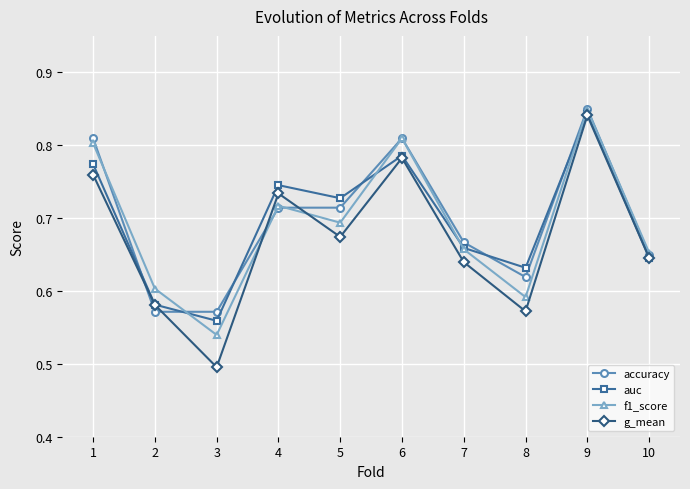

Which series has the widest spread of values?

g_mean